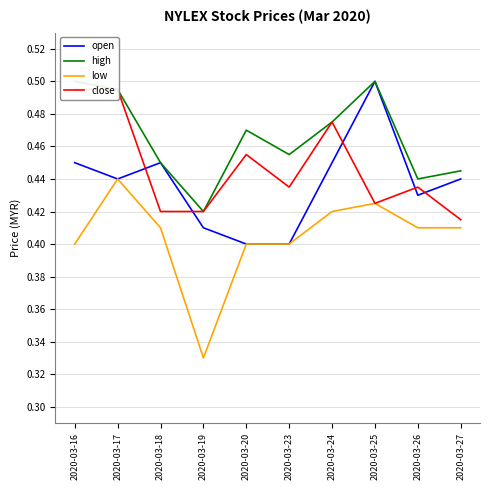

What is the value of the close point at the 3rd from the left?

0.4